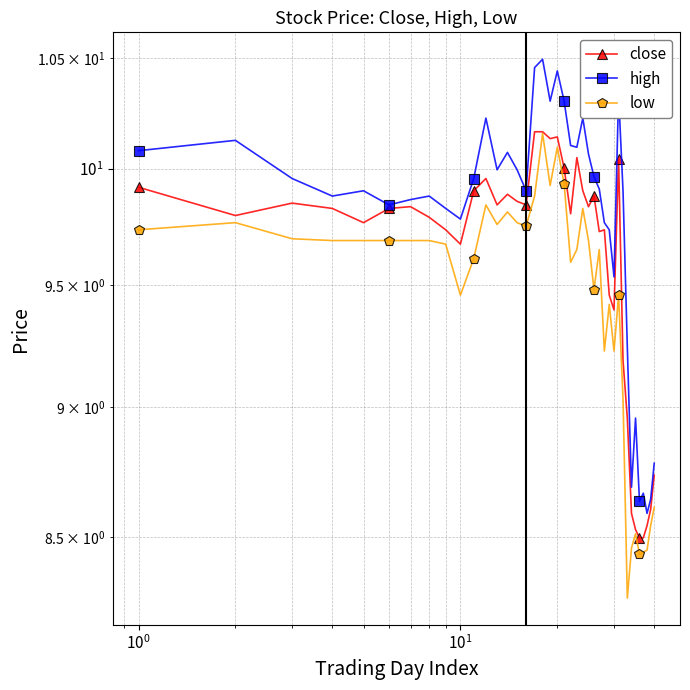

What is the label of the 10th point from the left?

9